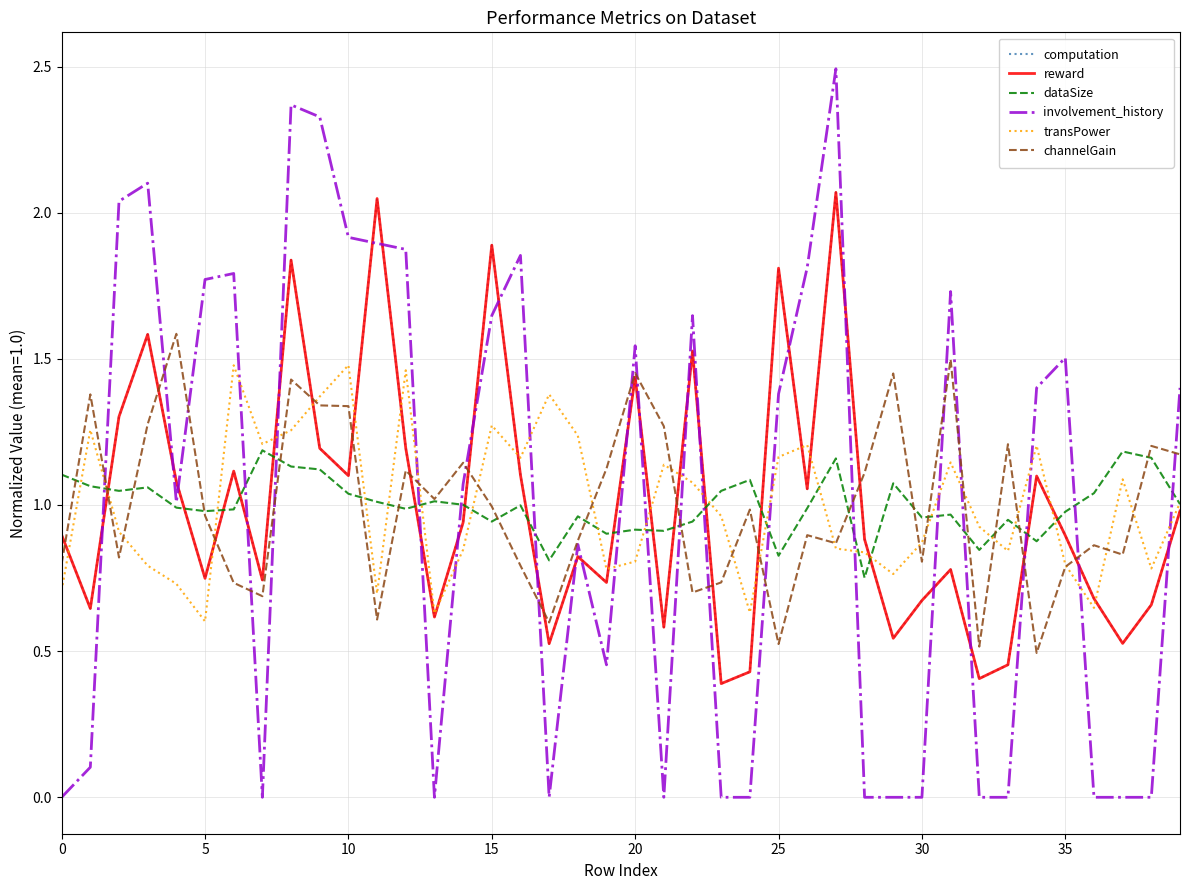

What is the maximum value shown in the chart?

2.5